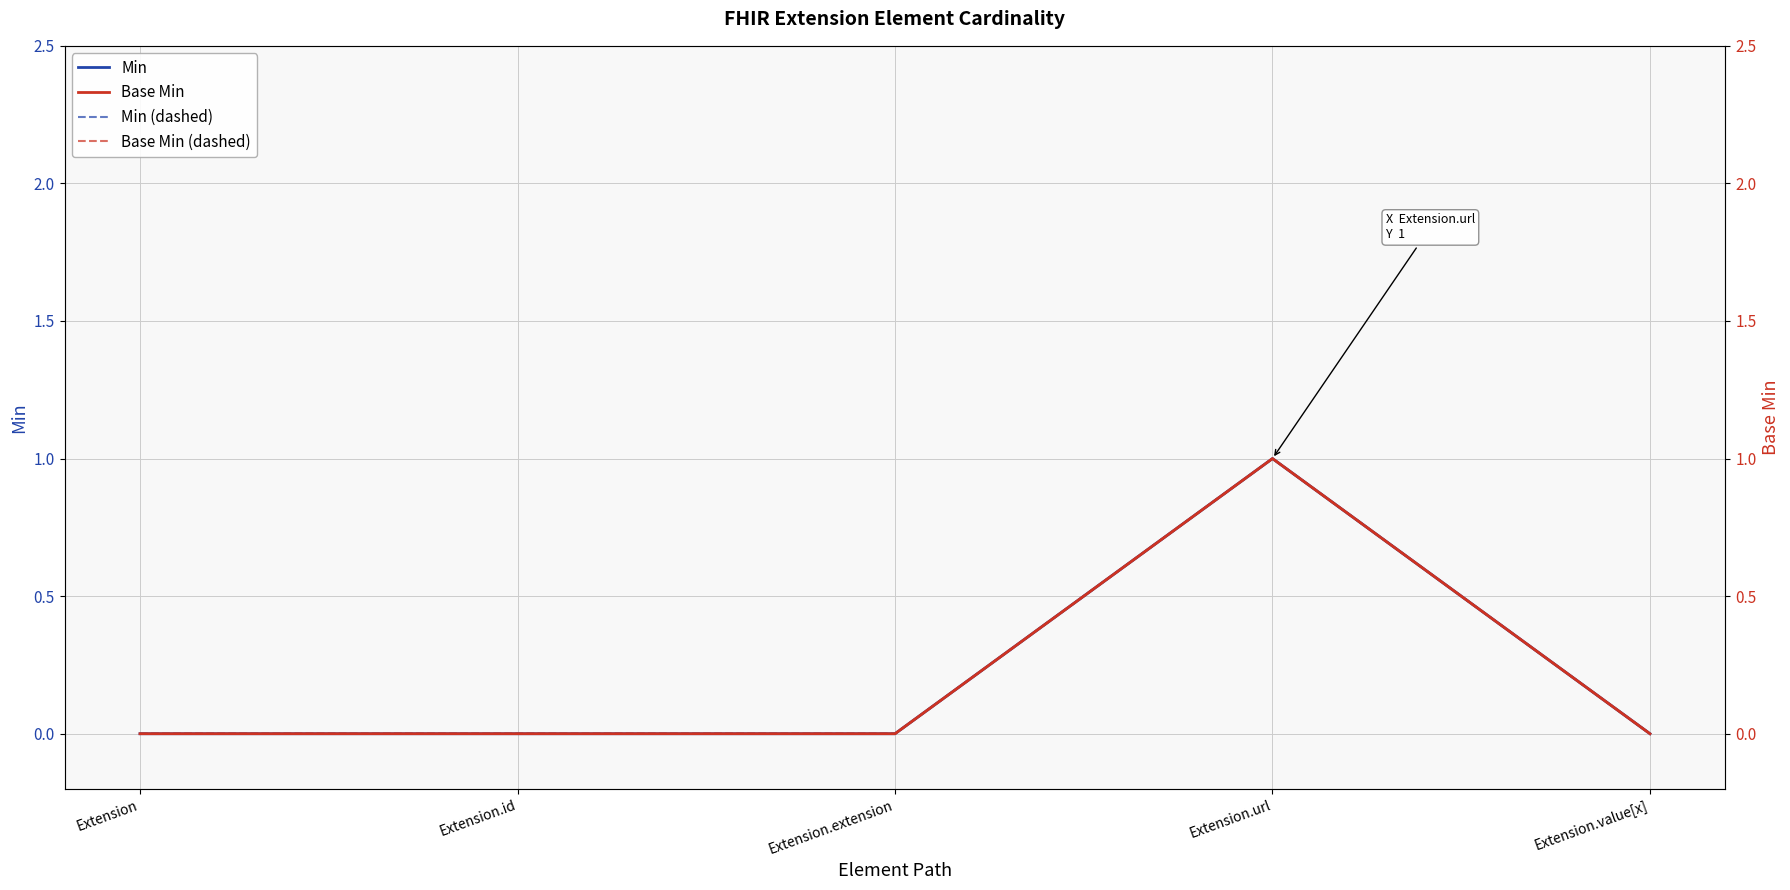

What are all the series names shown in the legend?

Min, Min (dashed), Base Min, Base Min (dashed)